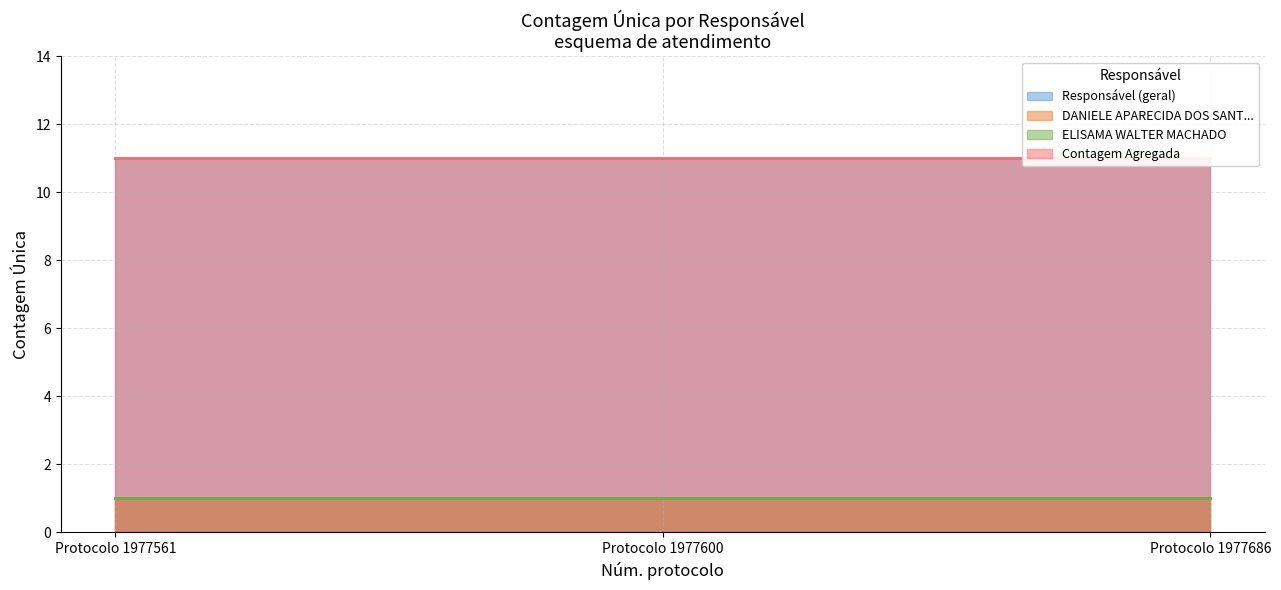

What is the spread (max minus min) of values at Protocolo 1977561?

10